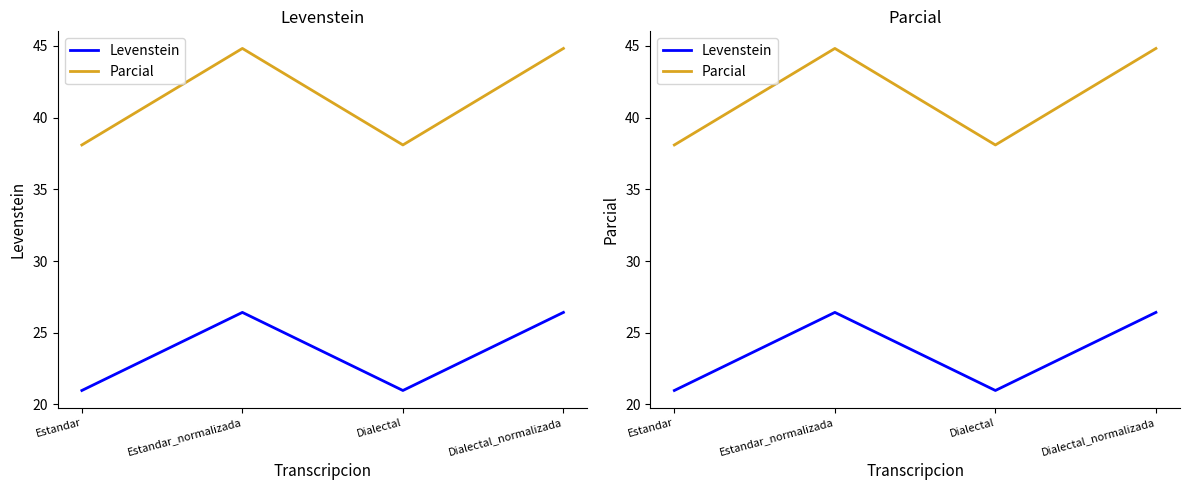

What is the average value of the Parcial series?

41.5